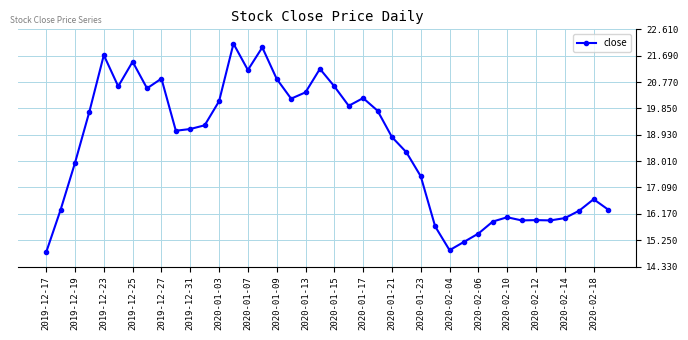

True or false: the data has more than 0 interior local peaks.

True